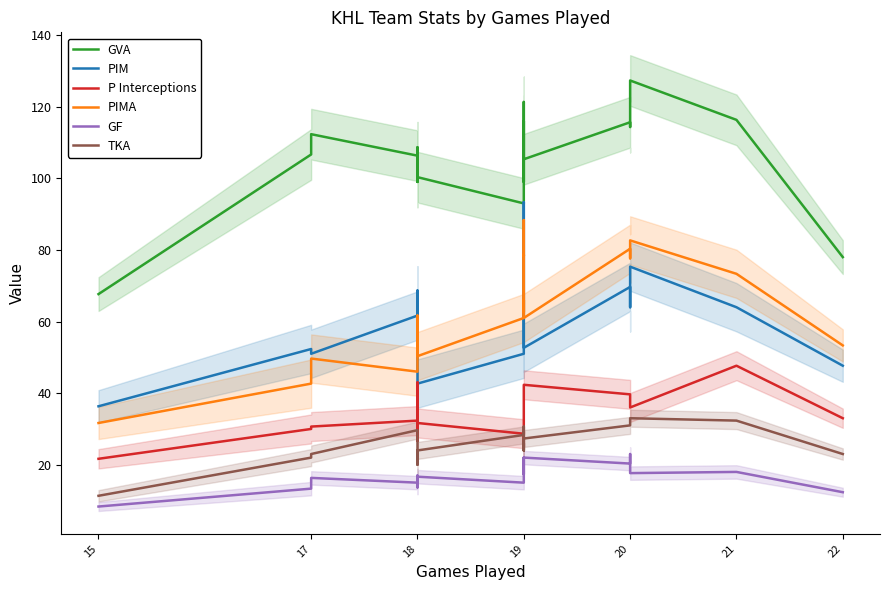

Where does the PIM series first go above 64?

18